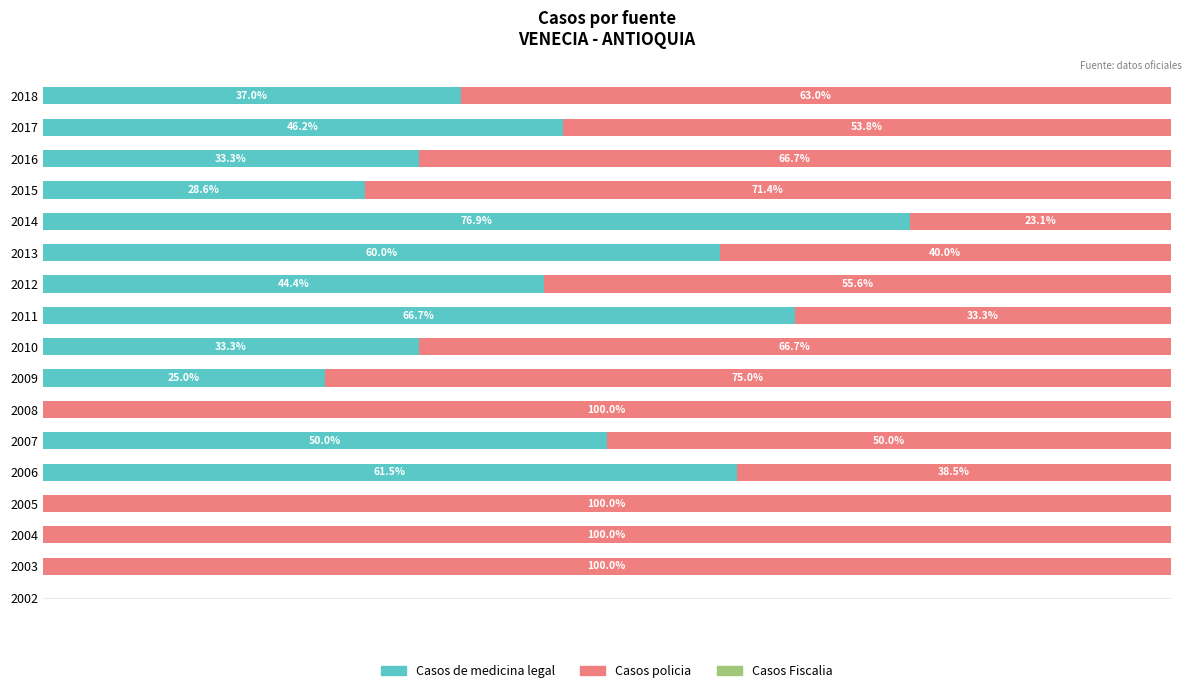

What is the average value of the Casos policia series?

61.0